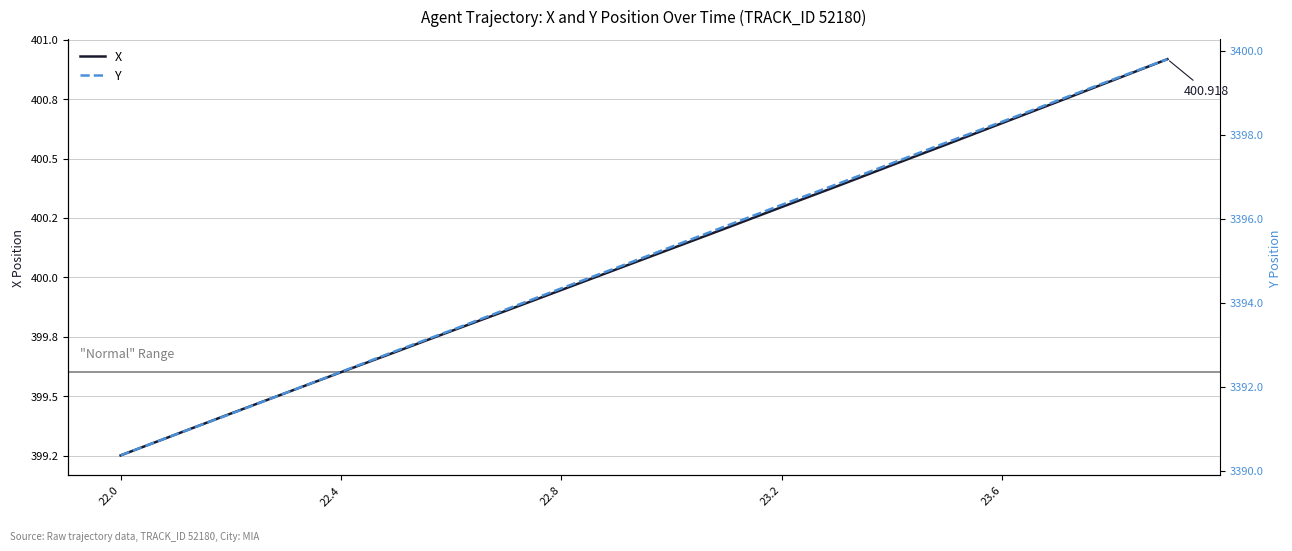

Is the value of X at 22.4 greater than the value of Y at 22.0?

No